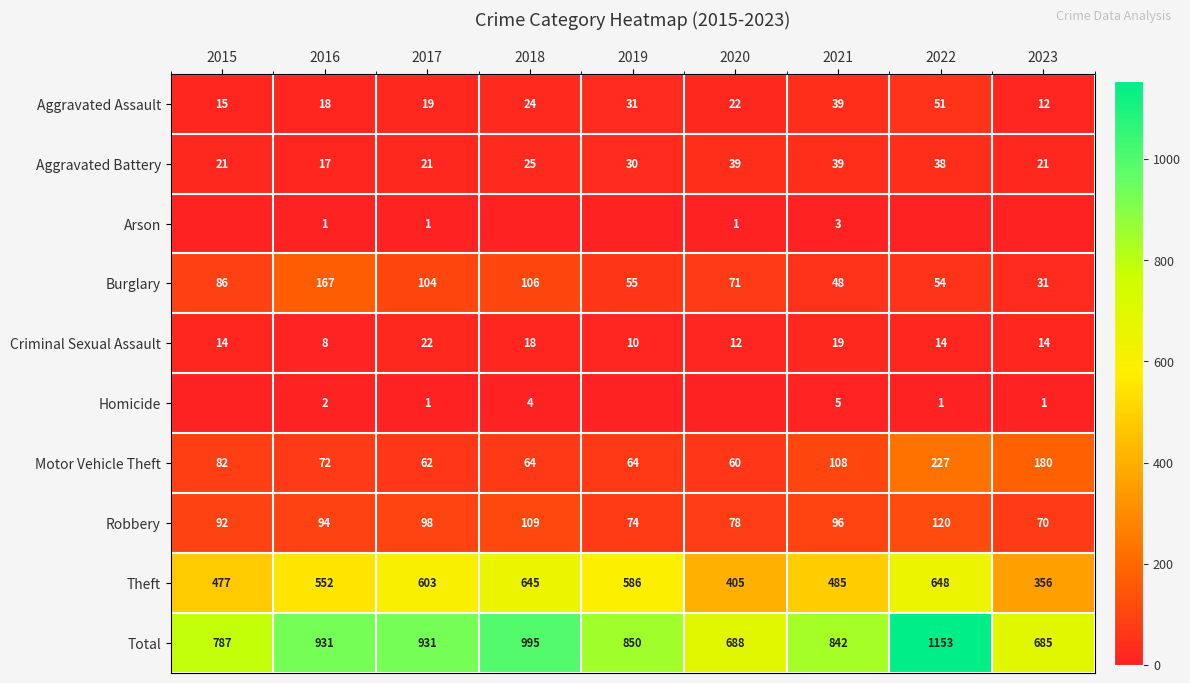

Read the Aggravated Assault value at 2021, to the nearest 5.

40